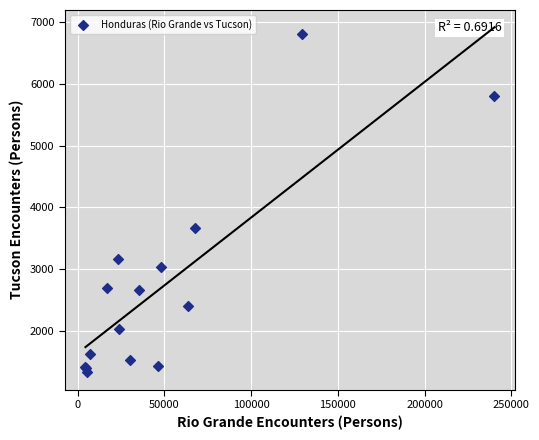

What Y value in the scatter plot is closest to 4072?

3667